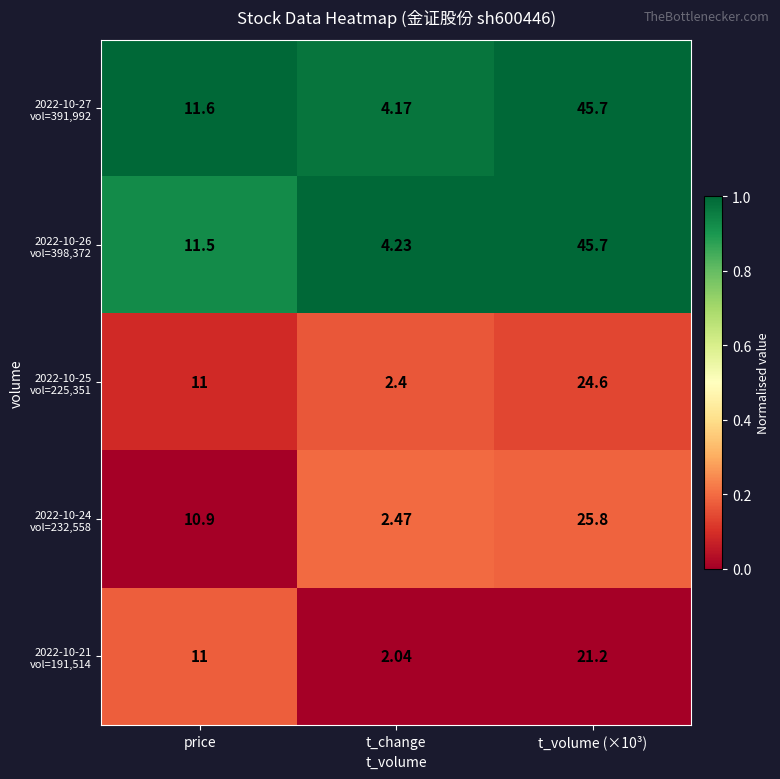

At which category does the chart reach its minimum across all series?

t_change